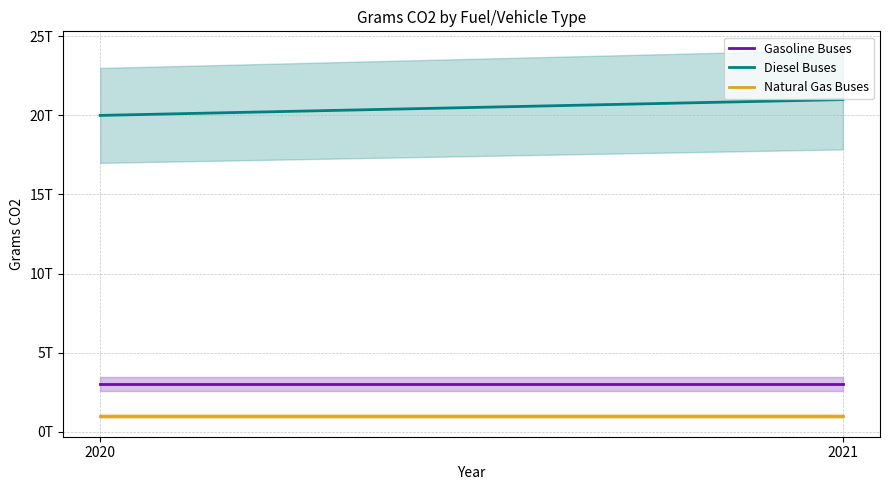

What is the smallest value displayed?

1000000000000